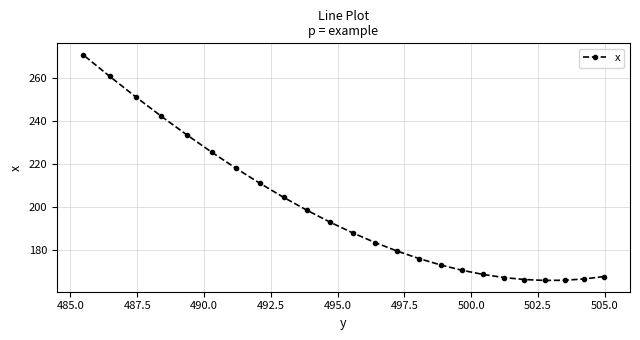

Count the number of values greater than 188.

12